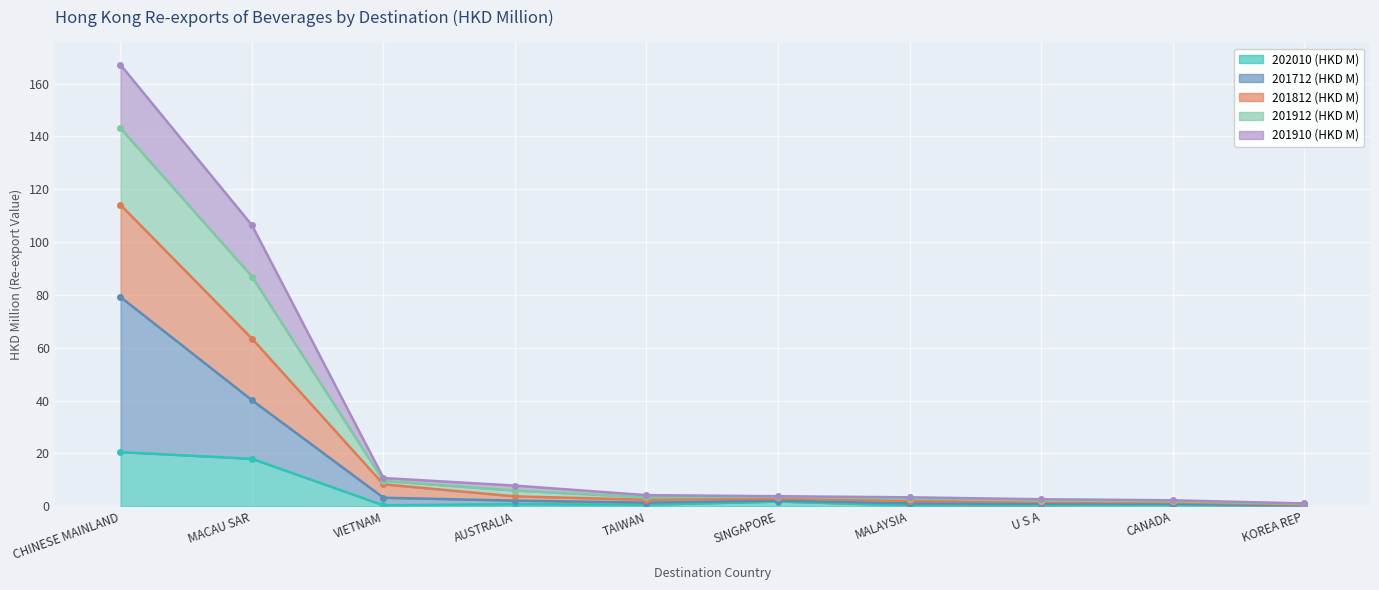

In 202010 (HKD M), how many points are lower than both neighbors (excluding endpoints)?

3